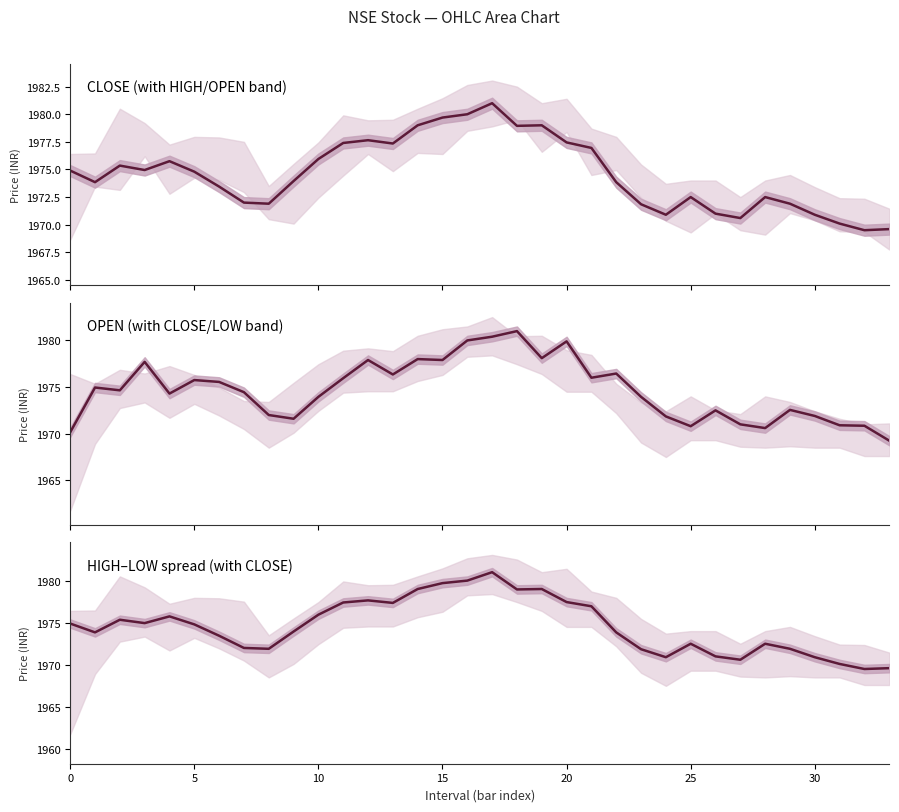

What is the highest value of the OPEN series?

1981.0